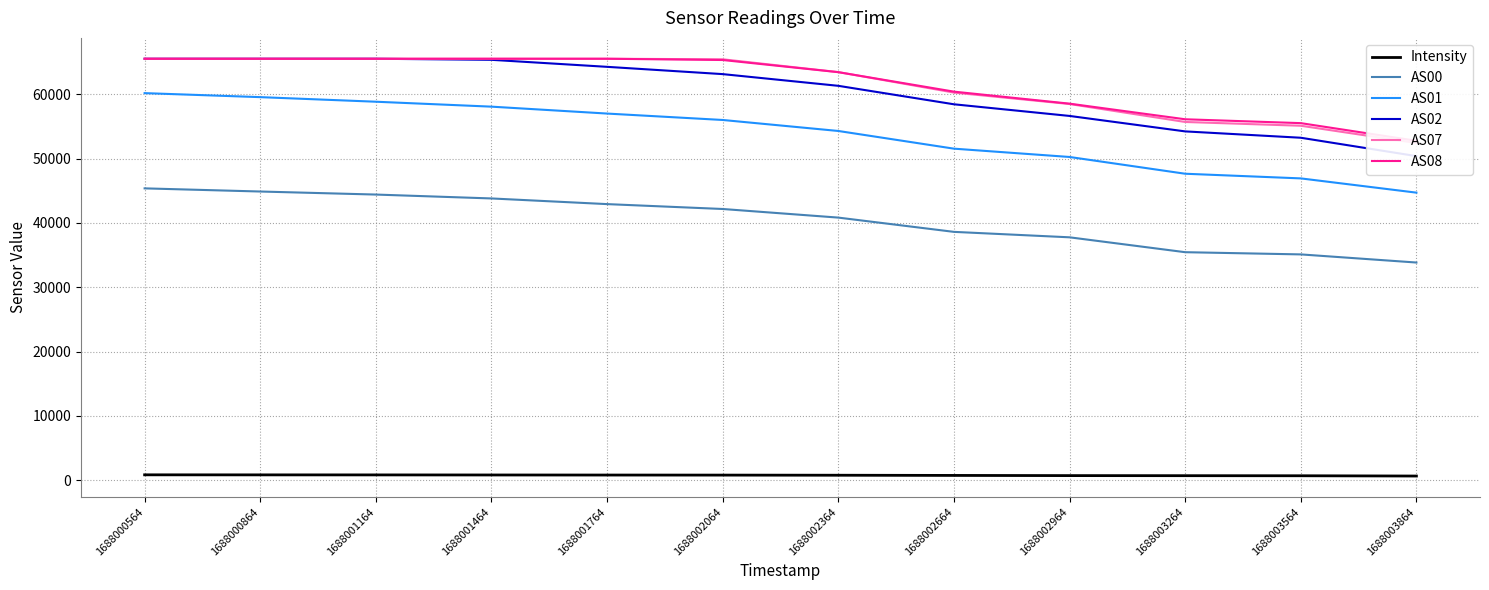

At 1688003864, list the series in order from smallest to largest.

Intensity, AS00, AS01, AS02, AS07, AS08